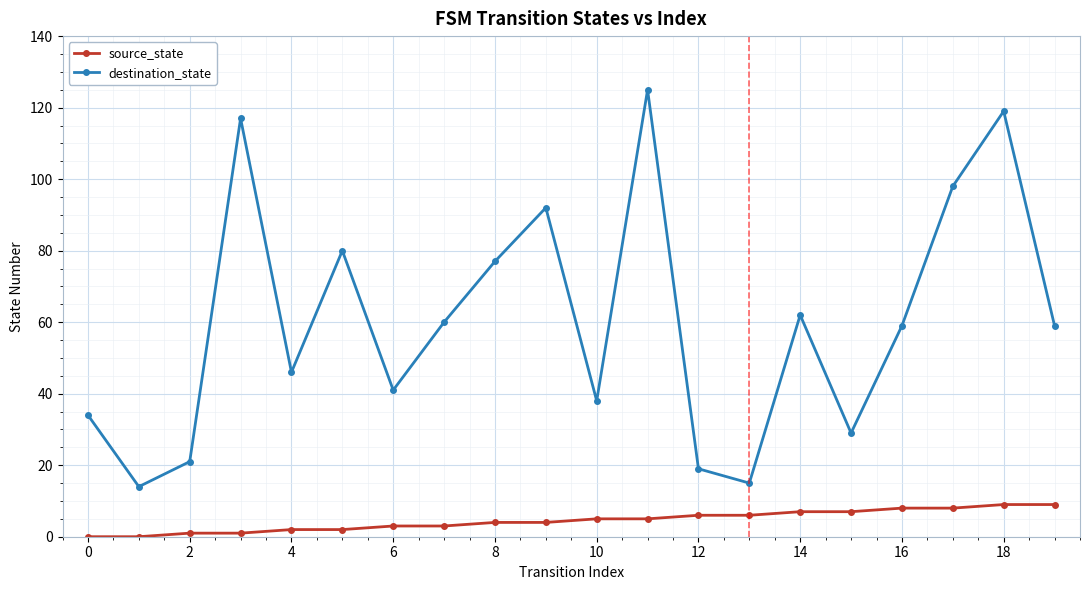

List the series in order of their peak value, lowest first.

source_state, destination_state